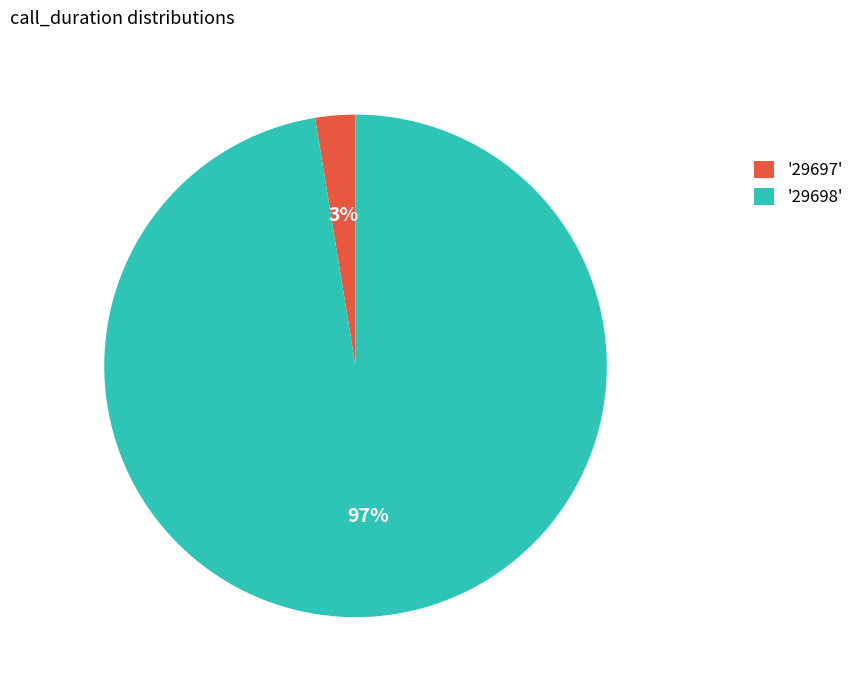

To the nearest percent, what is the average slice percentage?

50%